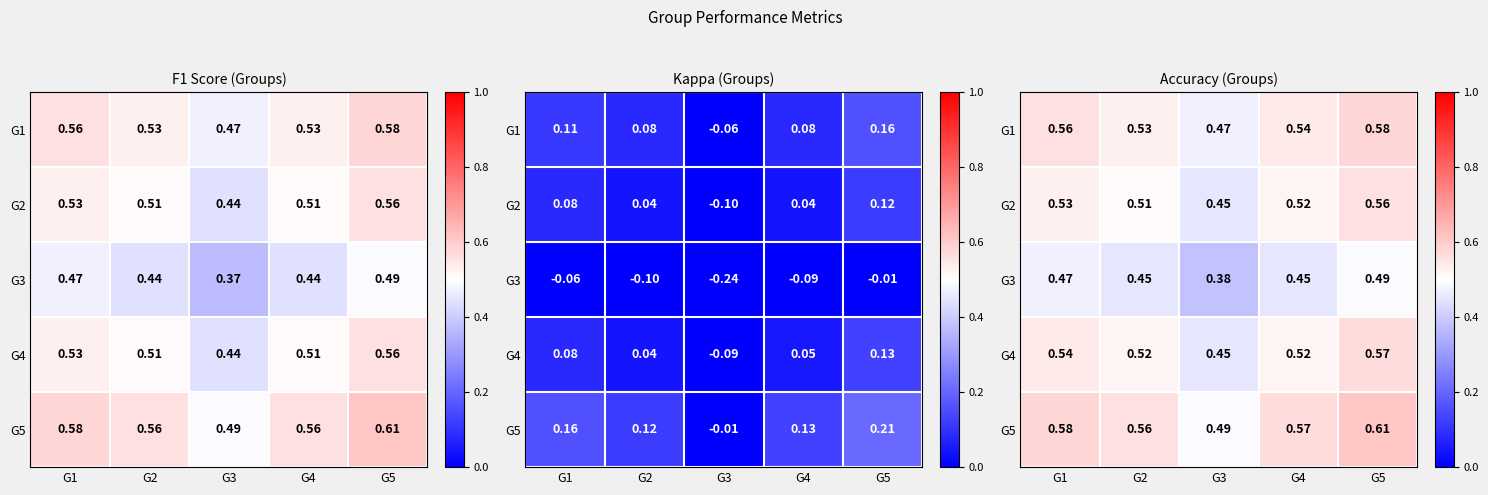

Which category has the lowest value in the G4 series?

G3